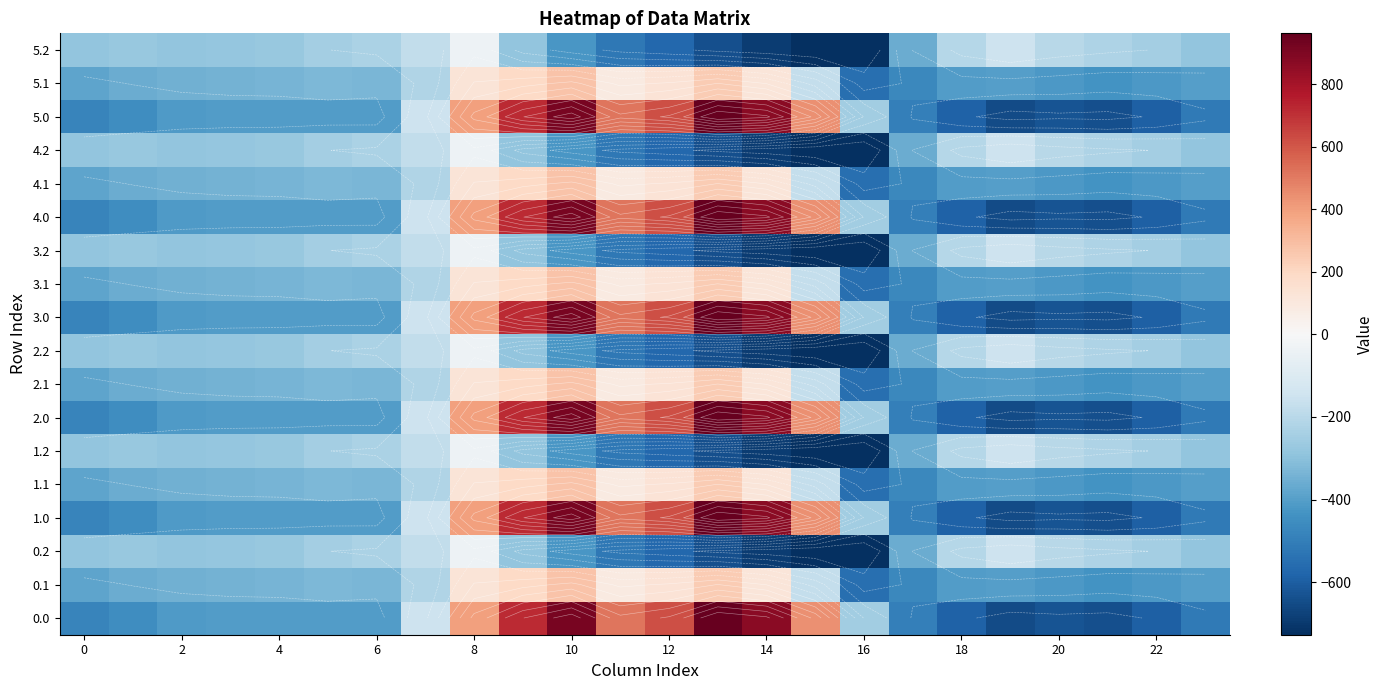

What is the difference between the maximum and minimum values in the 5.0 series?

1611.9